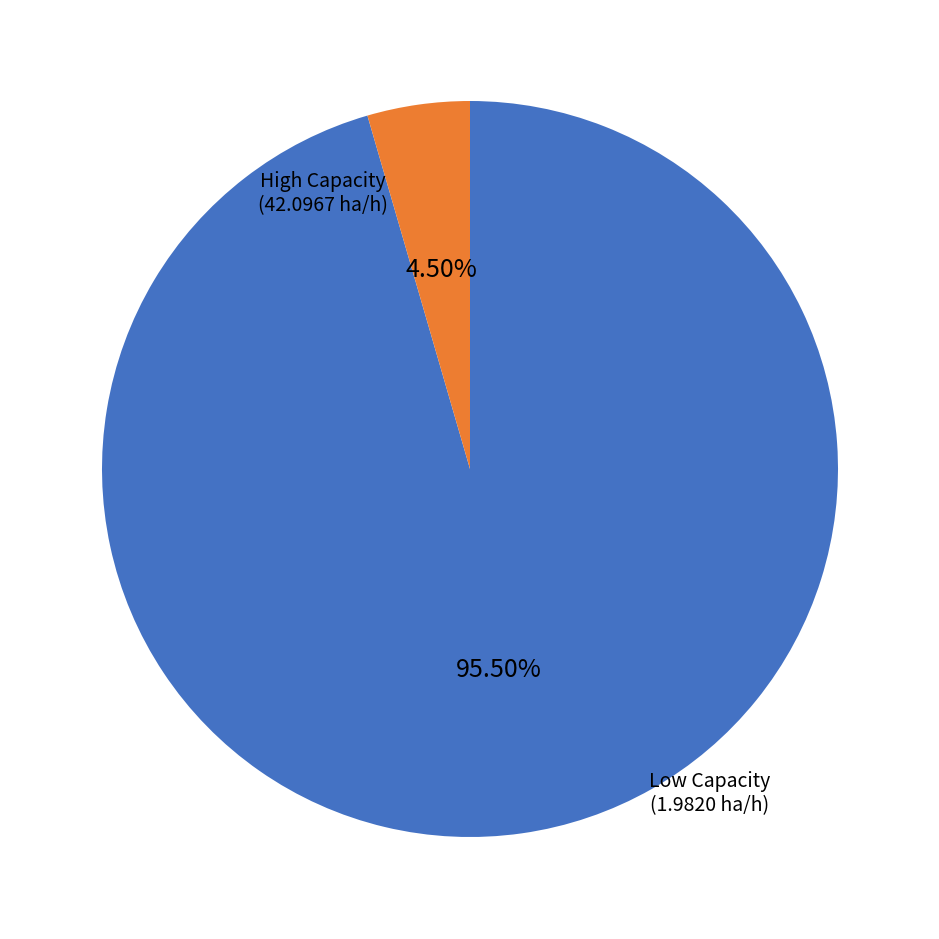

Is there any slice that represents more than half of the pie?

Yes